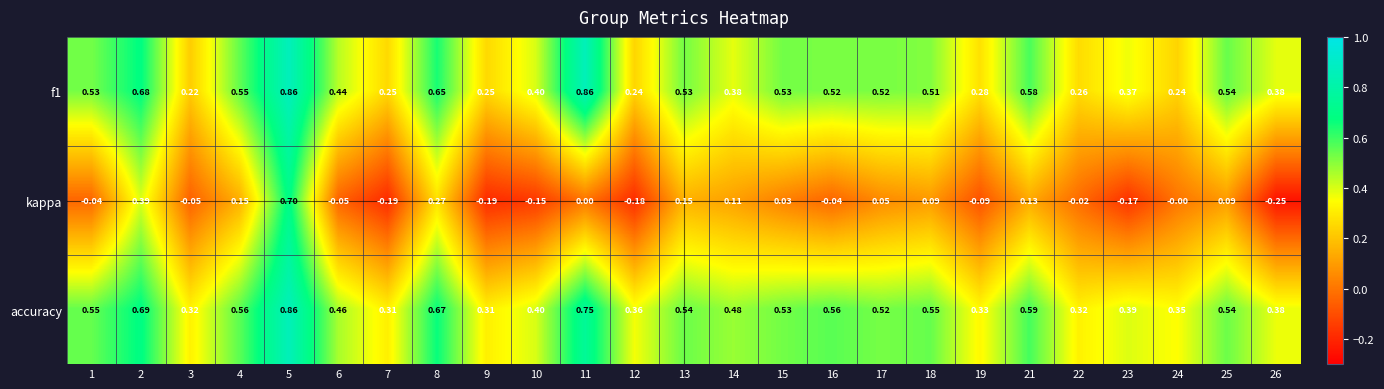

Which series has the largest total across all categories?

accuracy